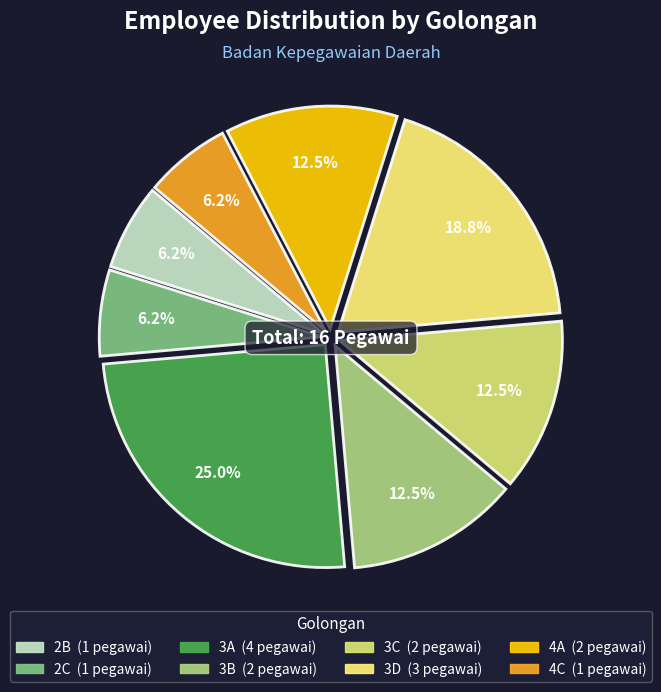

How many segments does this pie chart have?

8